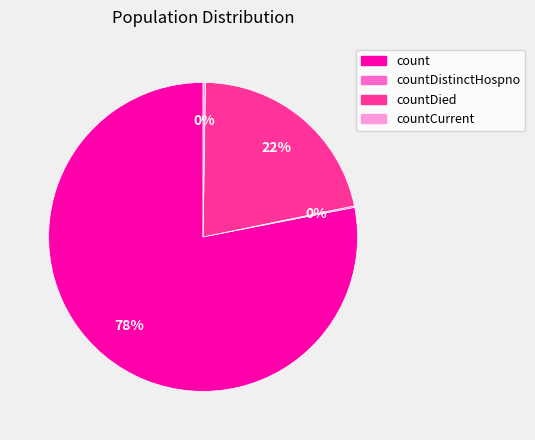

The count slice represents 83% of the pie. True or false?

False